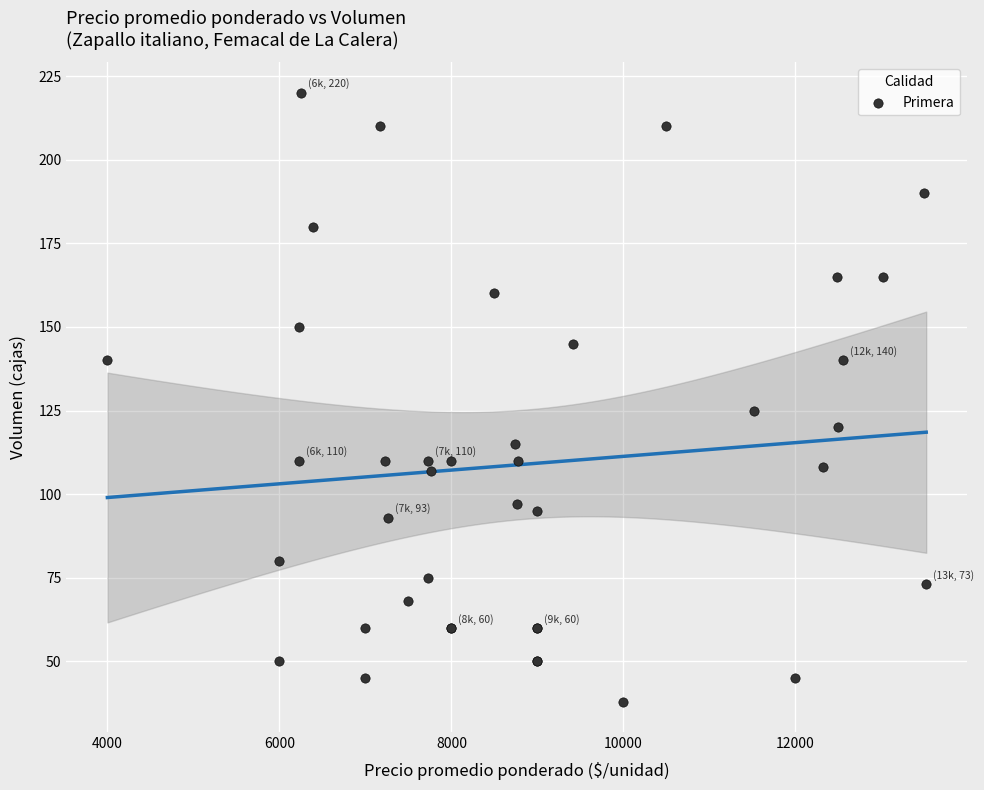

What Y value in the scatter plot is closest to 129?

125